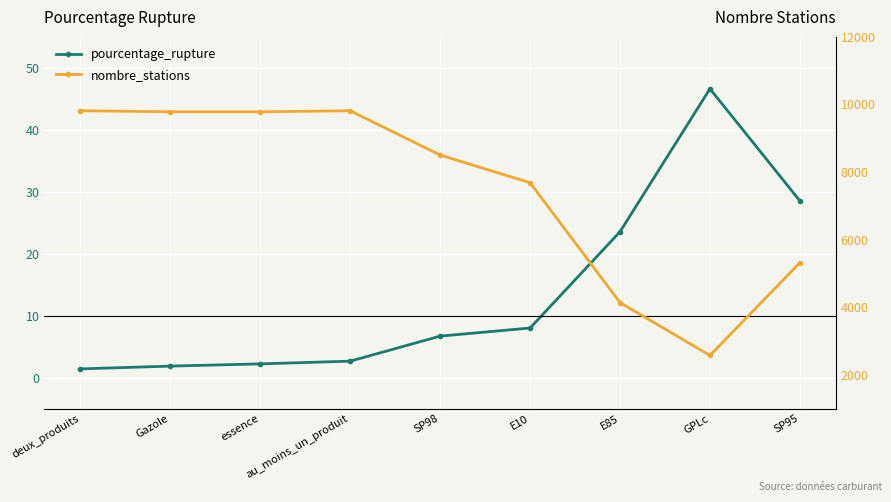

True or false: pourcentage_rupture and nombre_stations cross at least once.

False